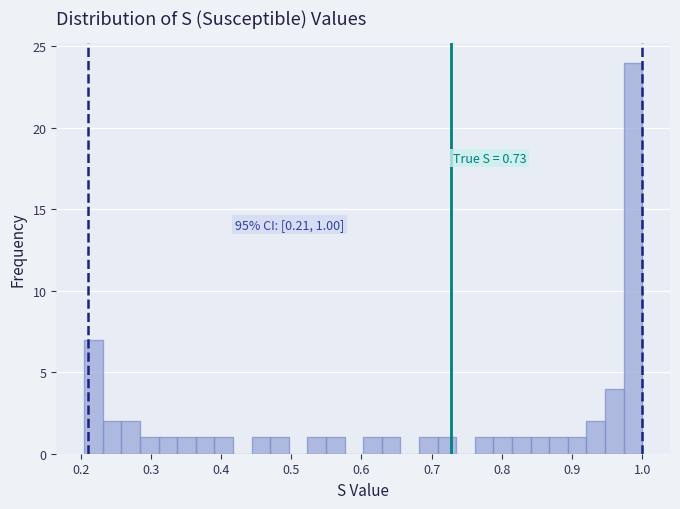

Read against the x-axis, roughly where is the centre of the tallest bar?

0.99